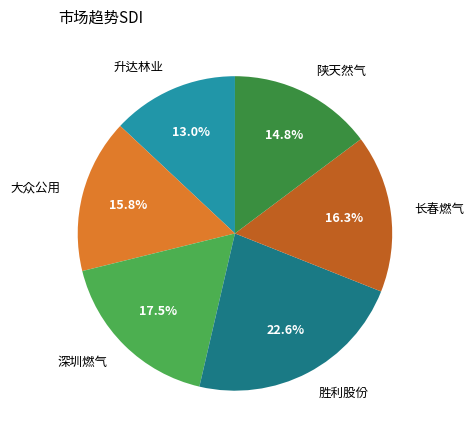

Does 大众公用 represent more than half of the total?

No